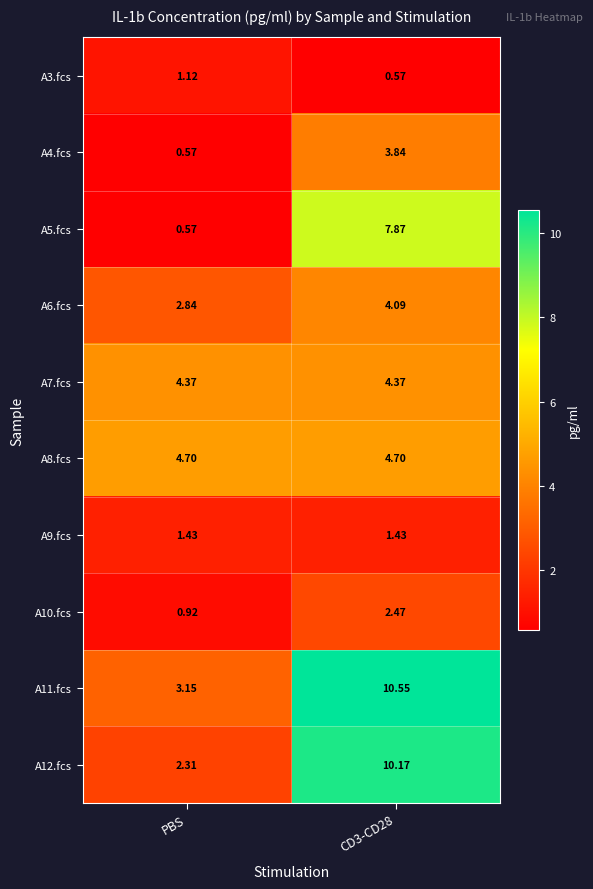

Where is A10.fcs nearest to the value 1?

PBS